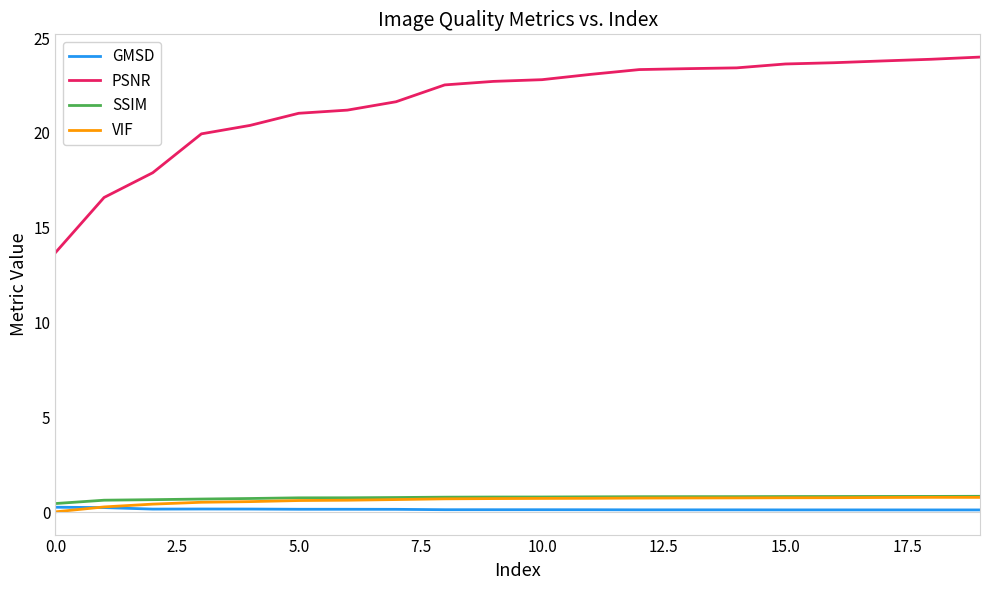

Which series has the largest range (max minus min)?

PSNR